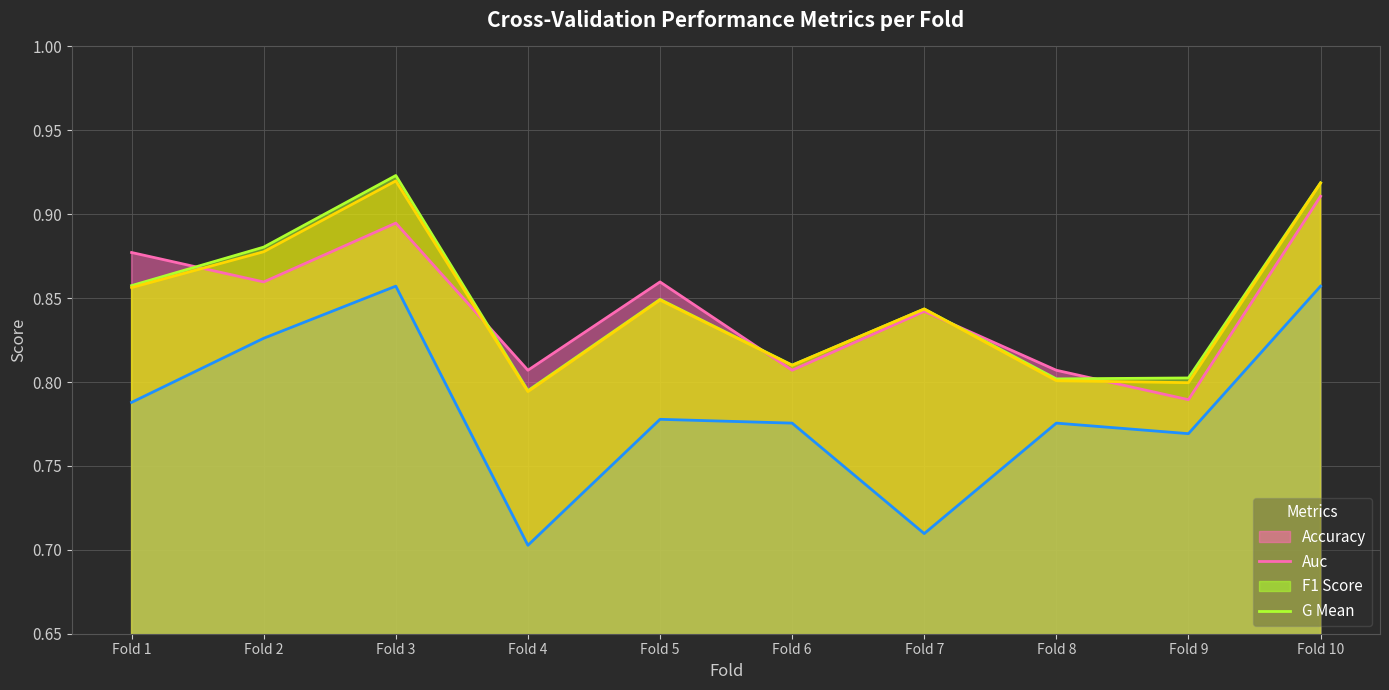

True or false: f1_score (line) and accuracy (line) intersect in this chart.

False